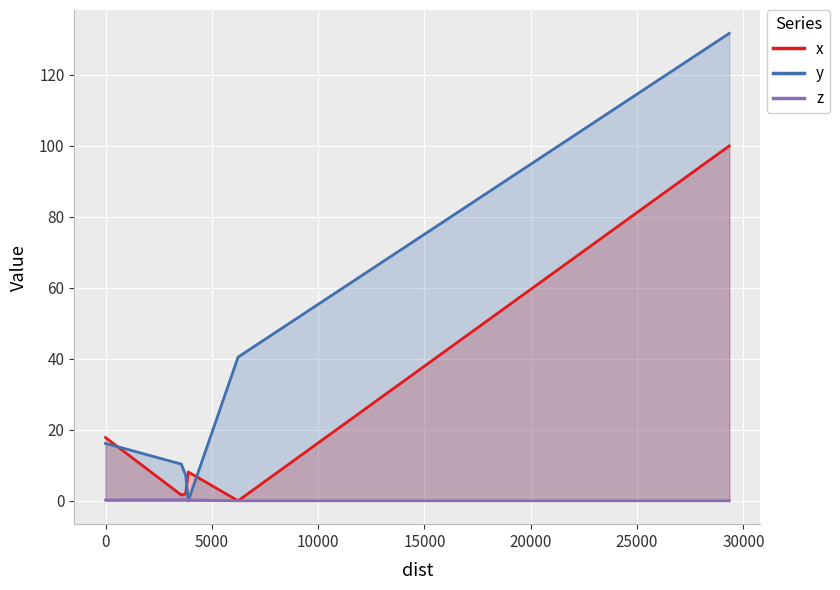

What is the difference between the maximum and minimum values in the z series?

0.3